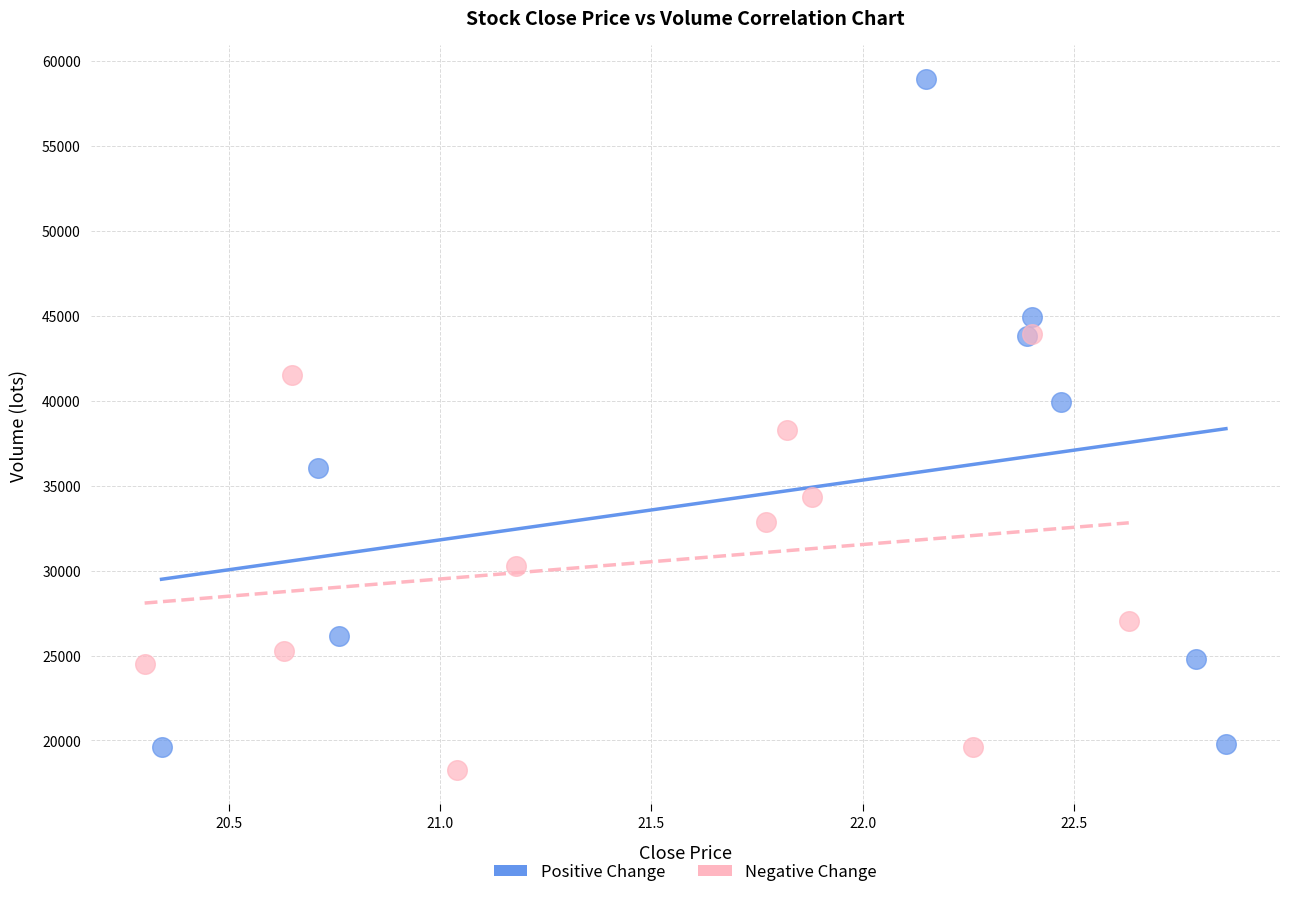

What are all the series names shown in the legend?

Positive Change, Negative Change